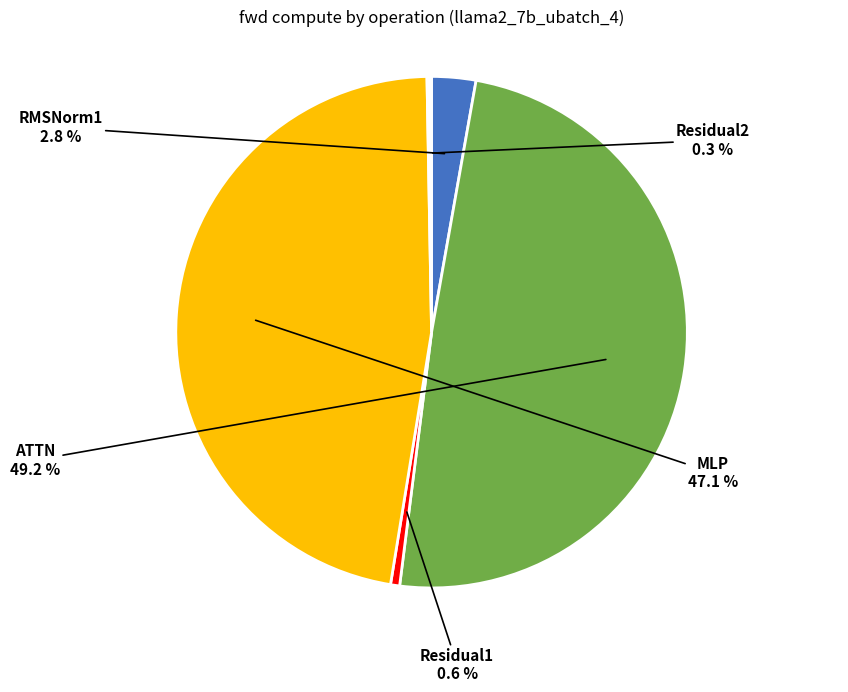

Is there any slice that represents more than half of the pie?

No